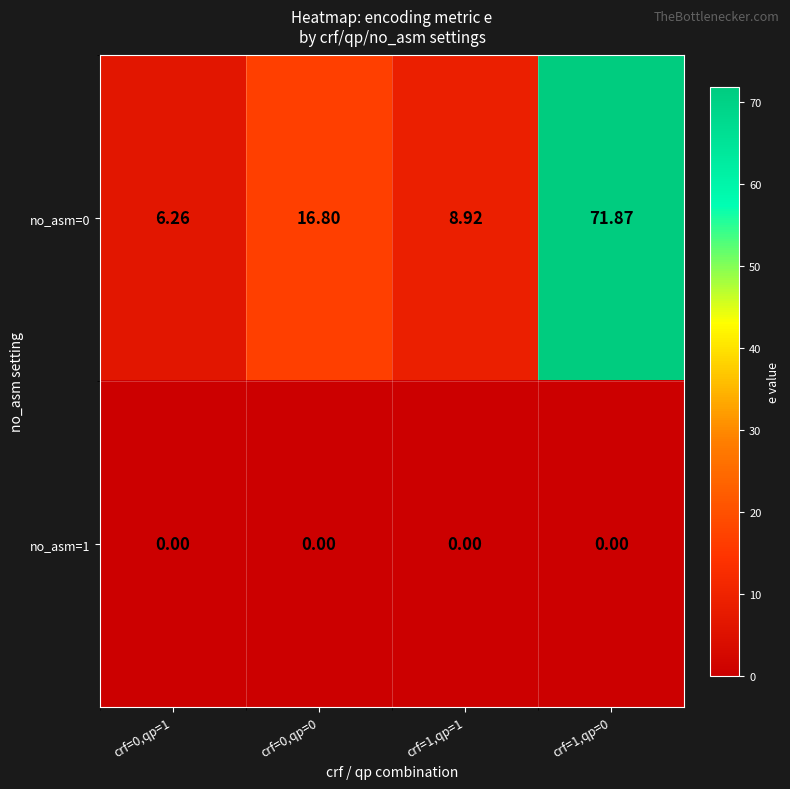

How many categories are shown in the chart?

4